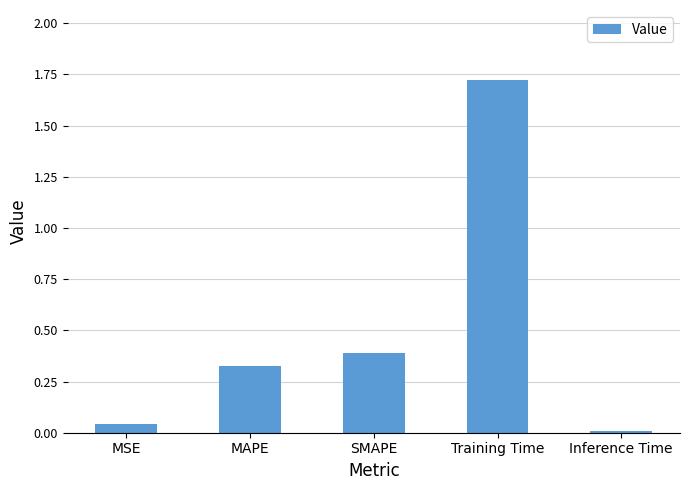

What is the change in value from MSE to SMAPE?

+0.3